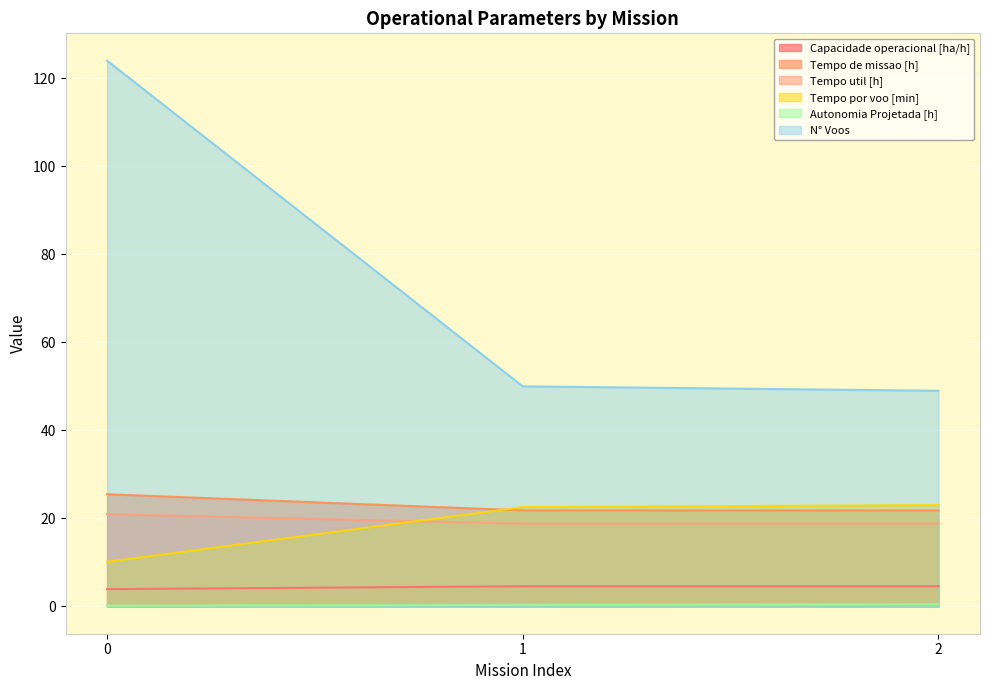

What is the value of the Tempo util [h] point at the 2nd from the left?

18.8